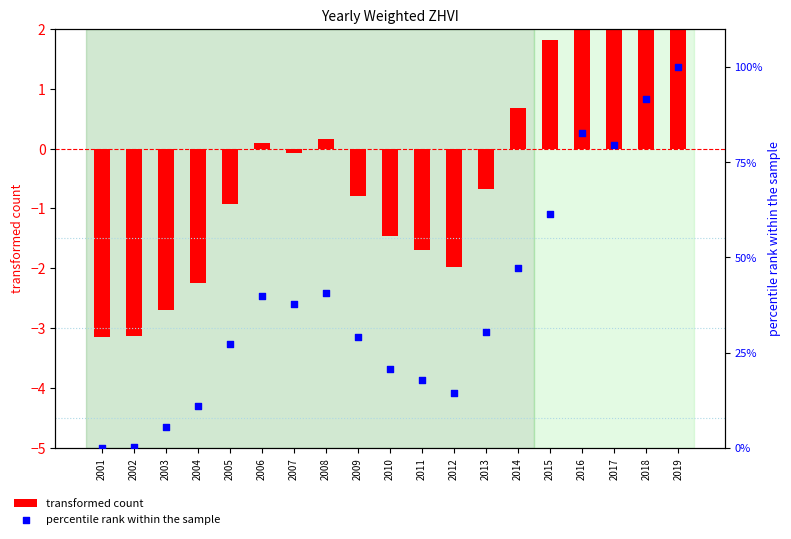

At how many categories does at least one series exceed 1?

17